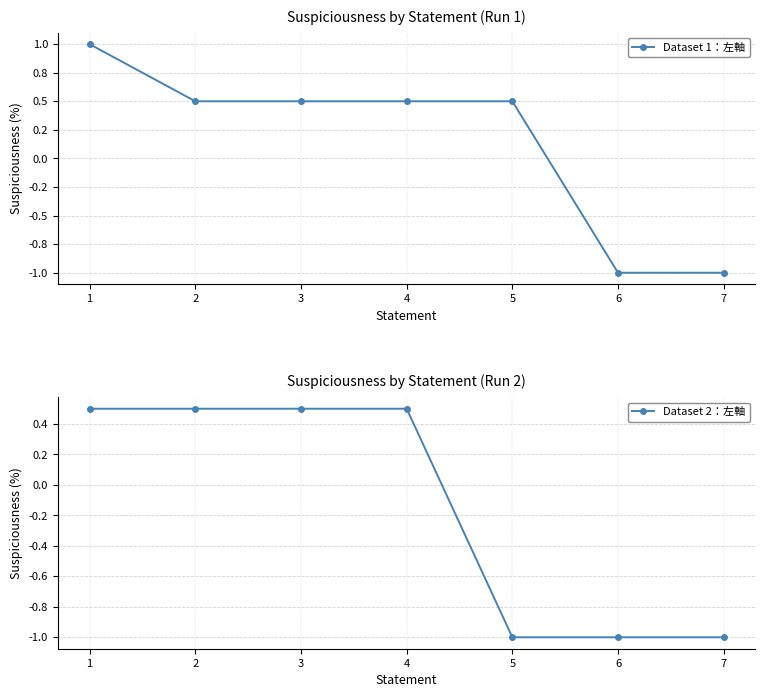

What is the difference between the maximum and second lowest values in the Dataset 2：左軸 series?

1.5